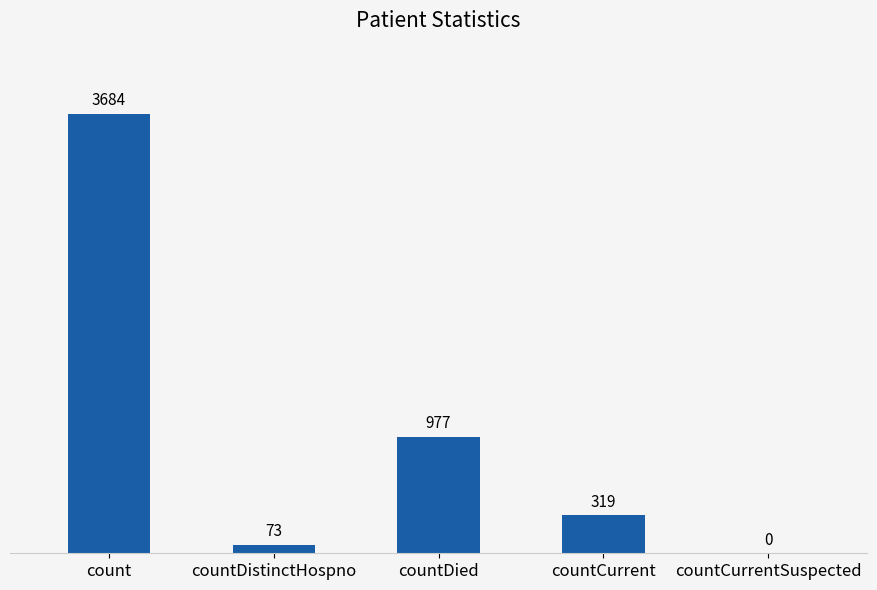

Where does the data first go above 319?

count